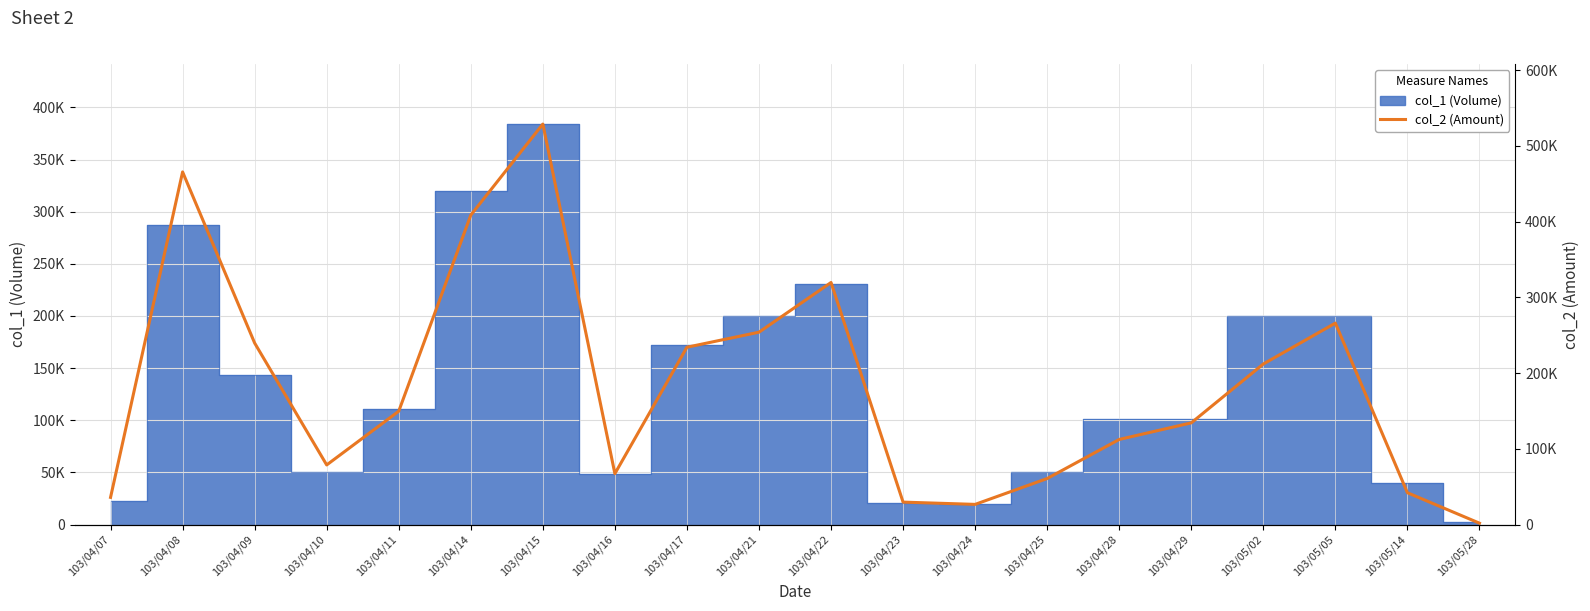

What is the greatest value displayed?

528880